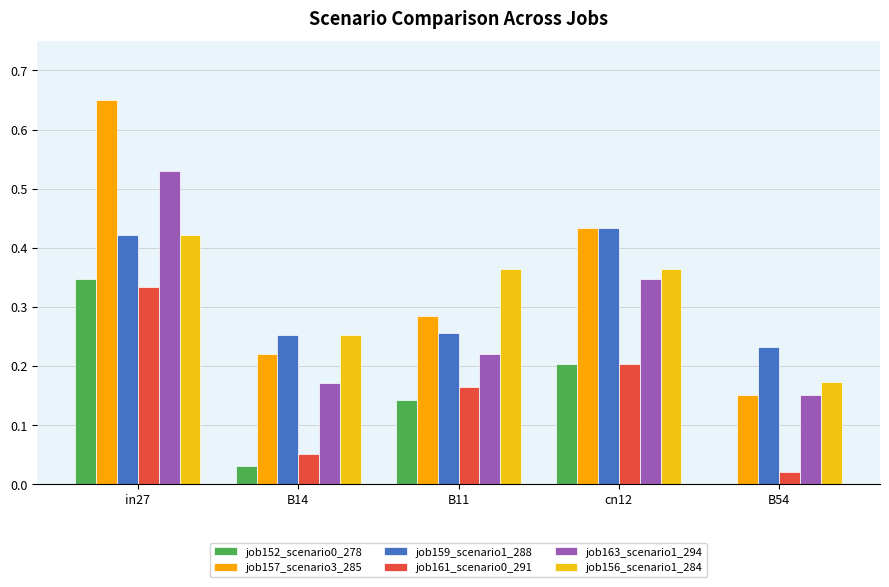

Are the bars horizontal?

No